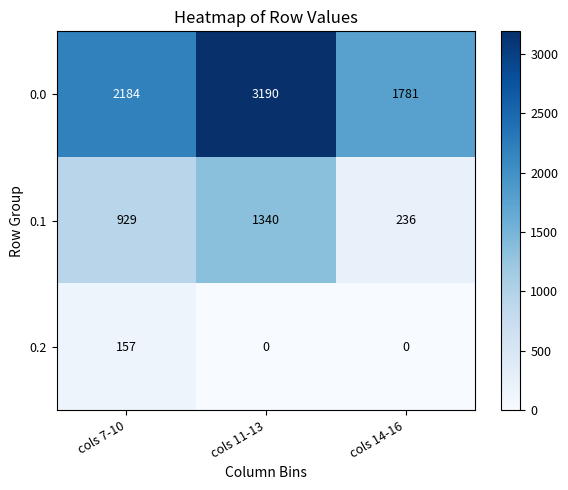

Rank the series at cols 7-10 from highest to lowest value.

0.0, 0.1, 0.2